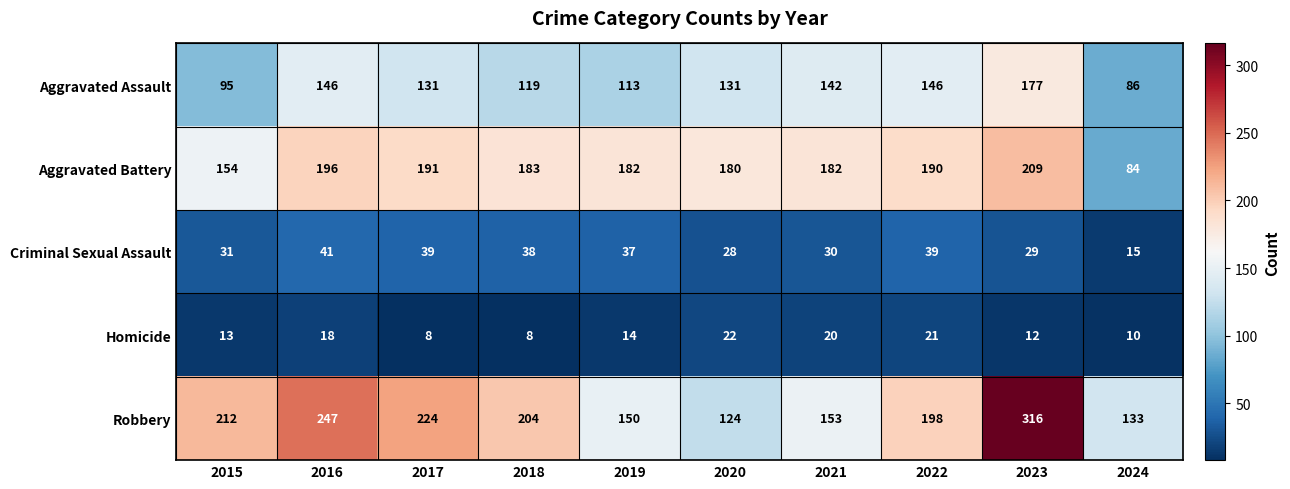

What is the minimum value shown in the chart?

8